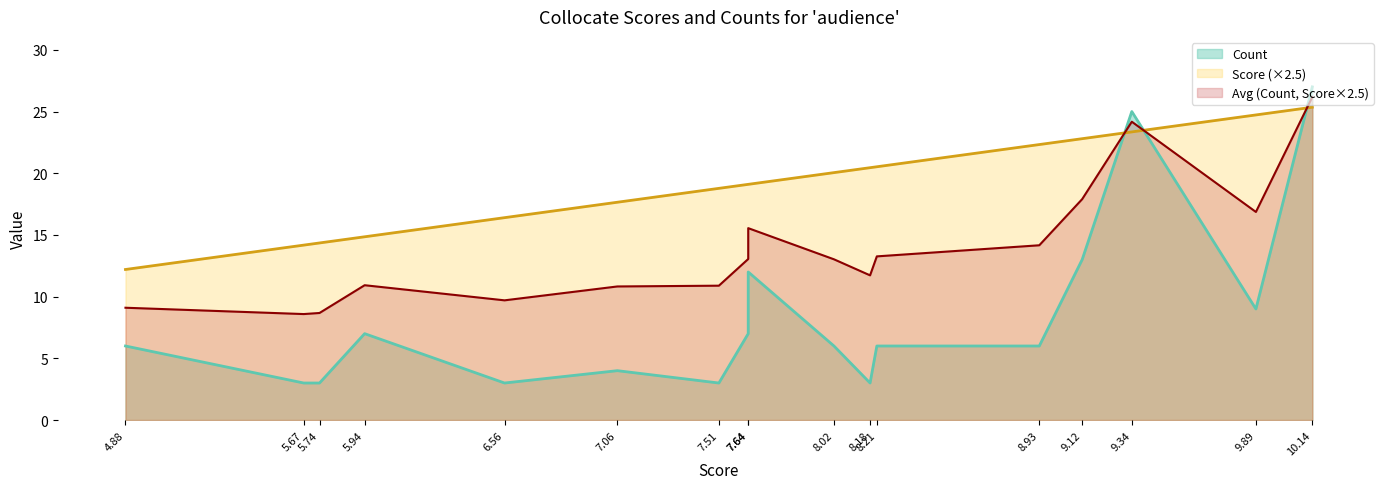

What is the greatest value displayed?

27